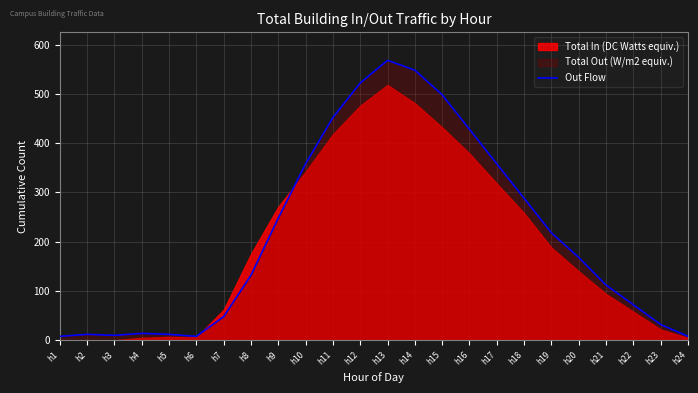

What is the value of the 12th point from the left?

522